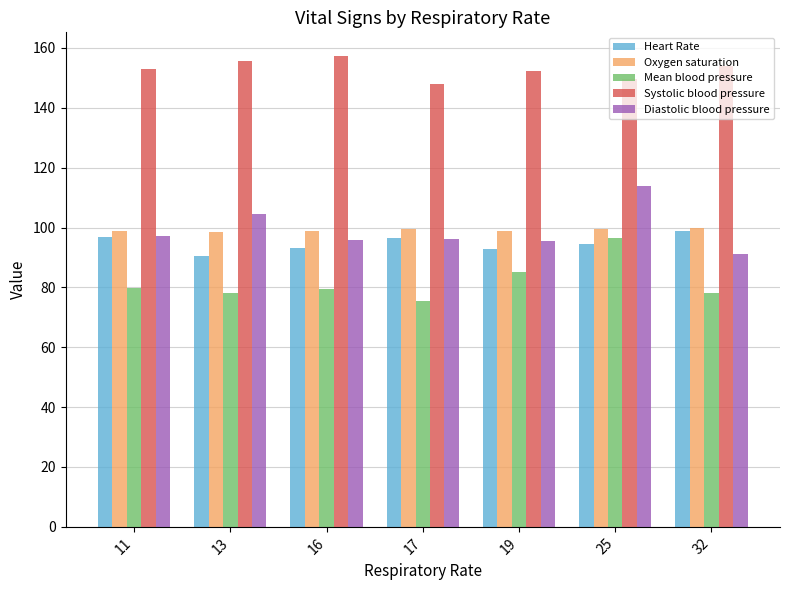

Are the bars grouped side by side (vs. stacked)?

Yes